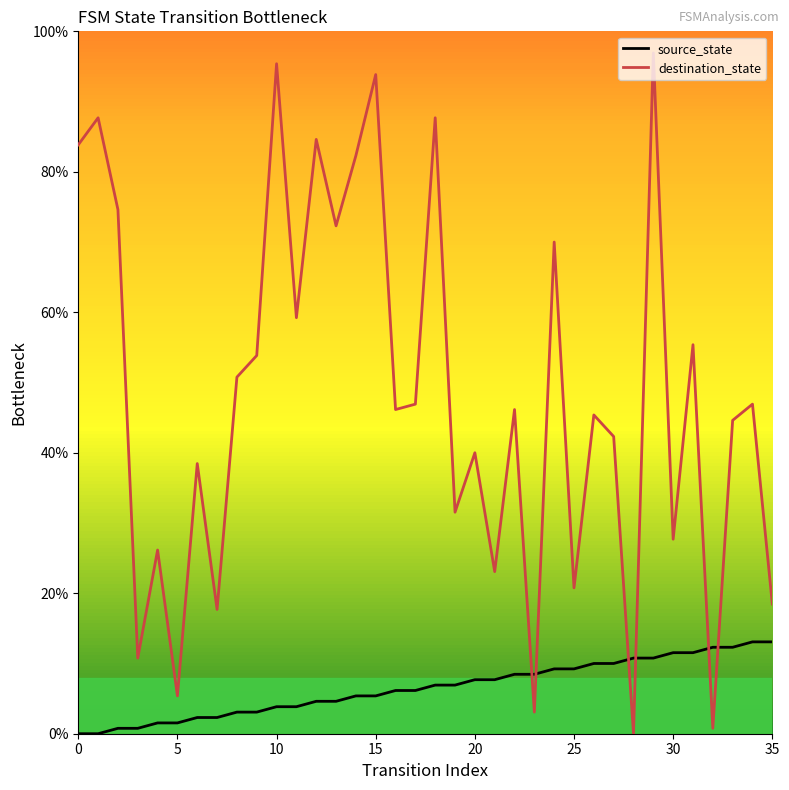

List the series in order of their peak value, lowest first.

source_state, destination_state